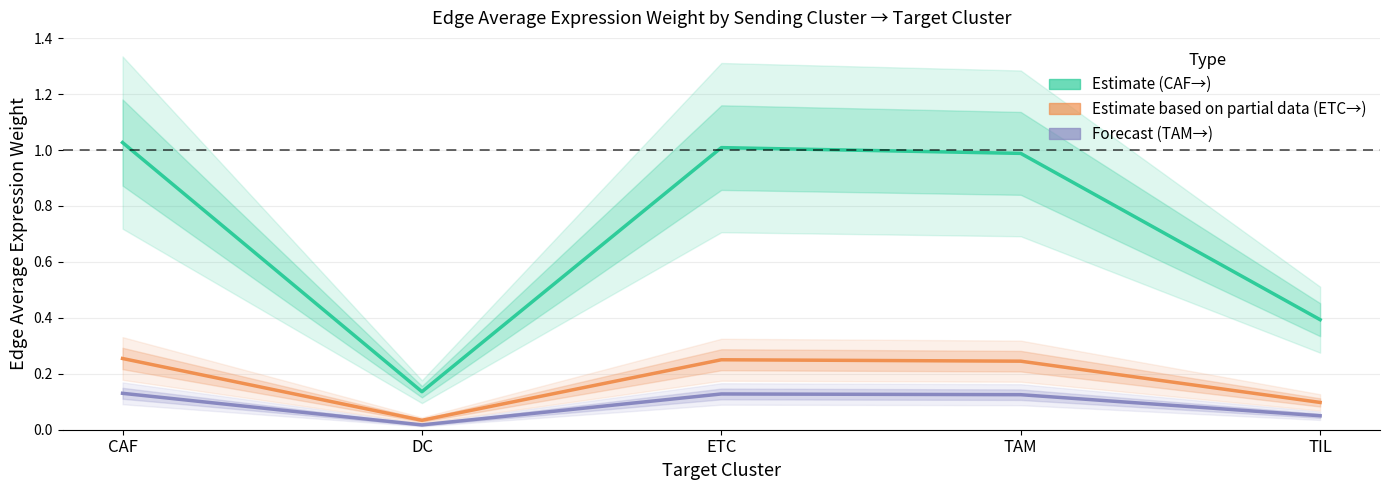

At which label is Estimate based on partial data (ETC→) closest to 0?

DC